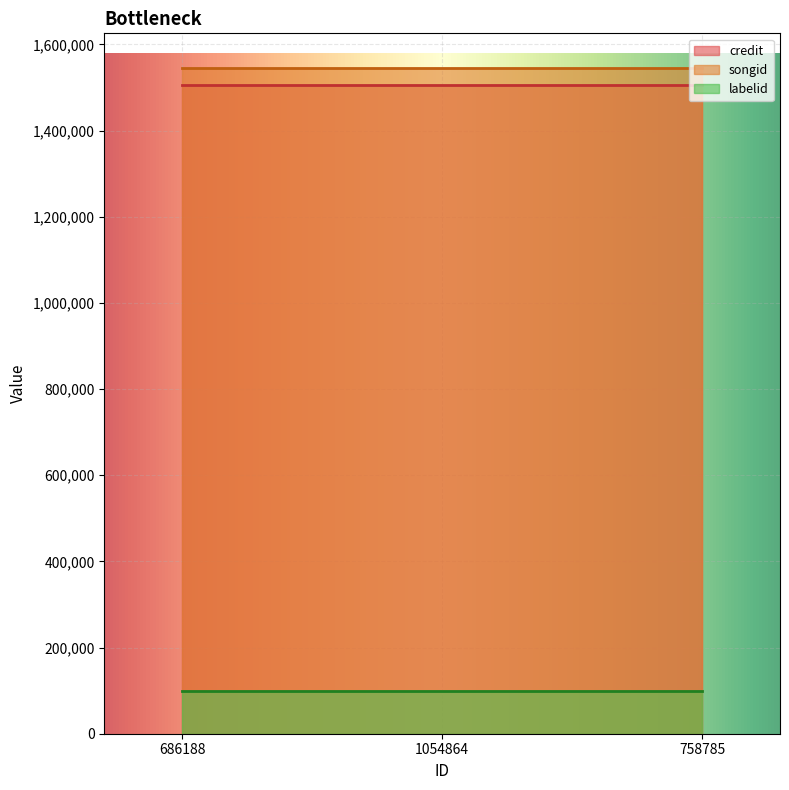

Reading left to right, extract all data points from this chart.

credit: 1505452	1505452	1505452
songid: 1545763	1545763	1545763
labelid: 98938	98938	98938